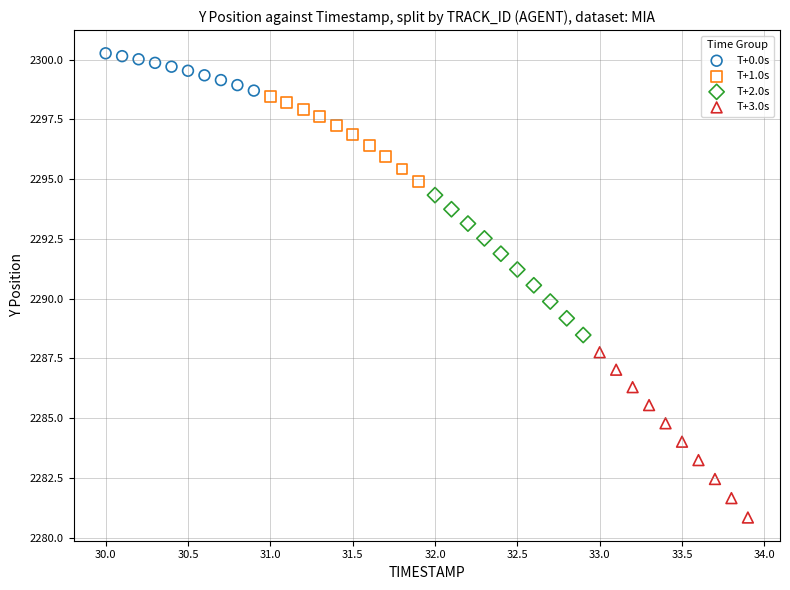

What are all the series names shown in the legend?

T+0.0s, T+1.0s, T+2.0s, T+3.0s